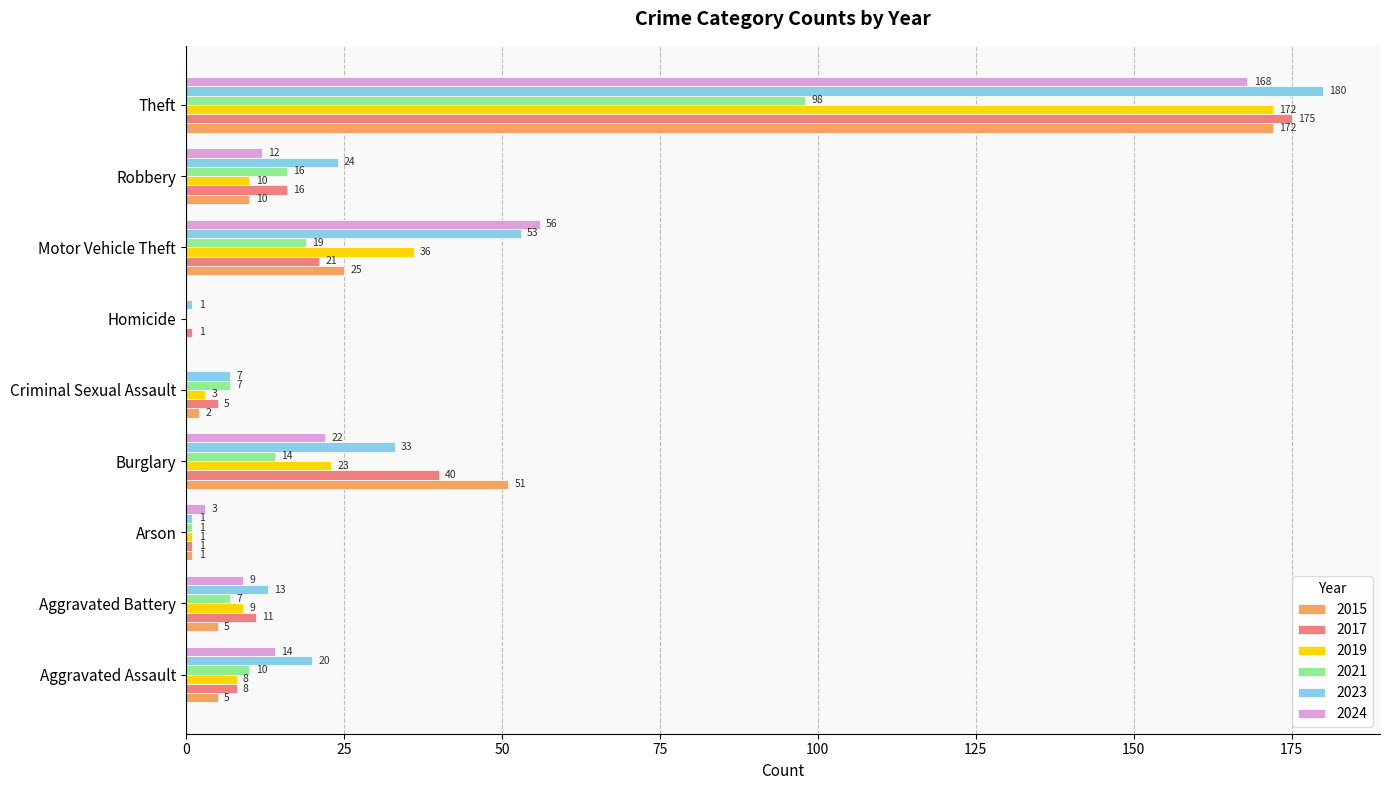

Which series has the largest total across all categories?

2023